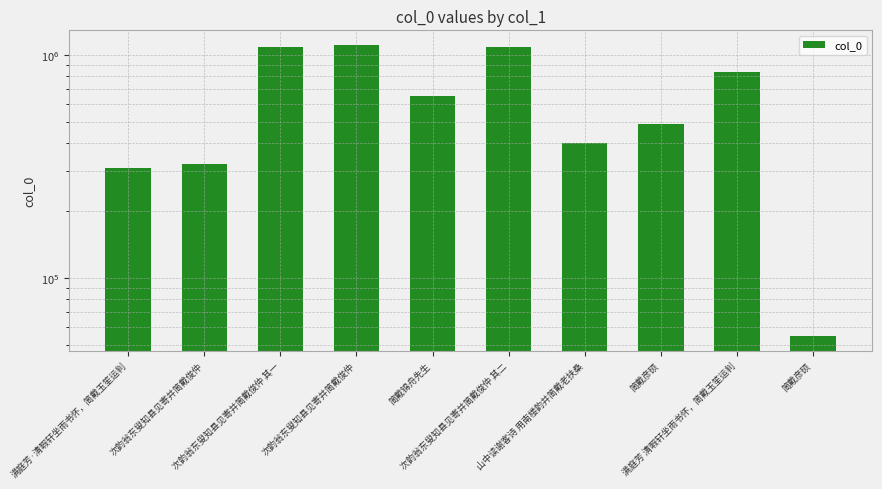

What is the value of the 9th bar from the left?

835843